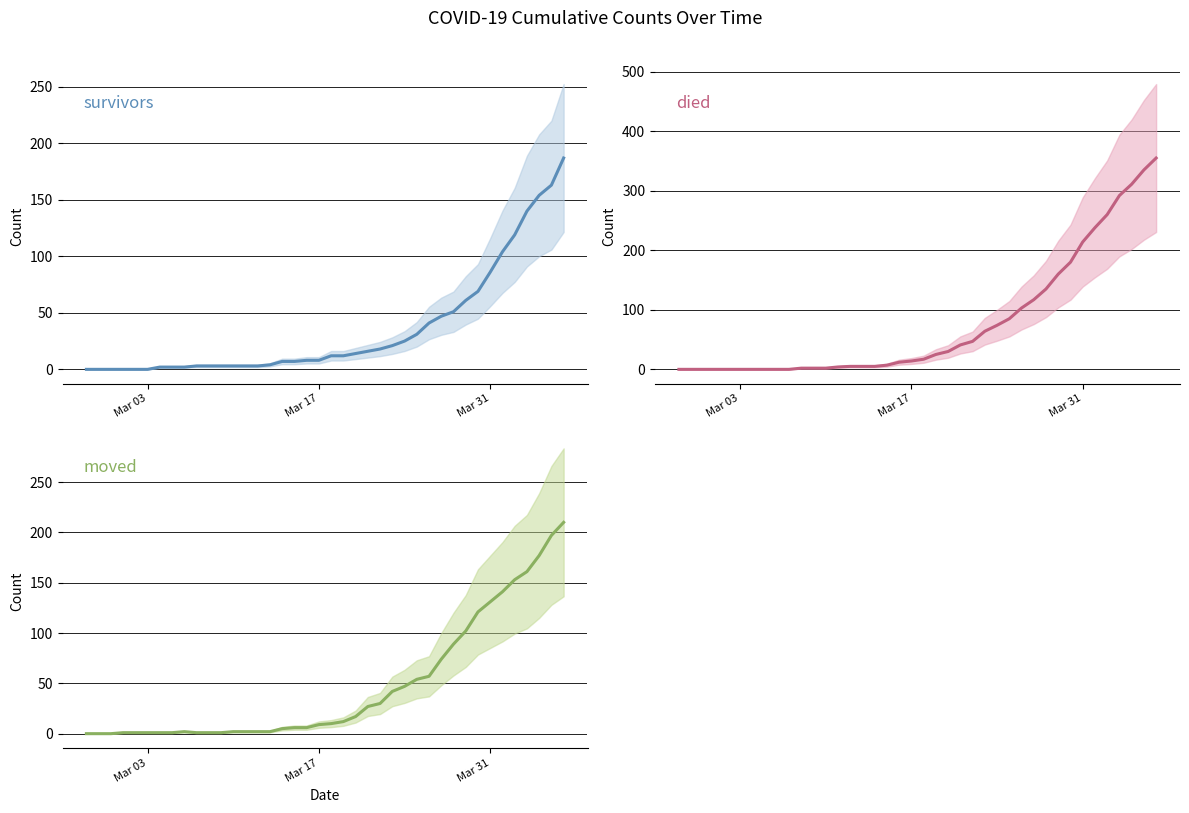

True or false: moved and died cross at least once.

True